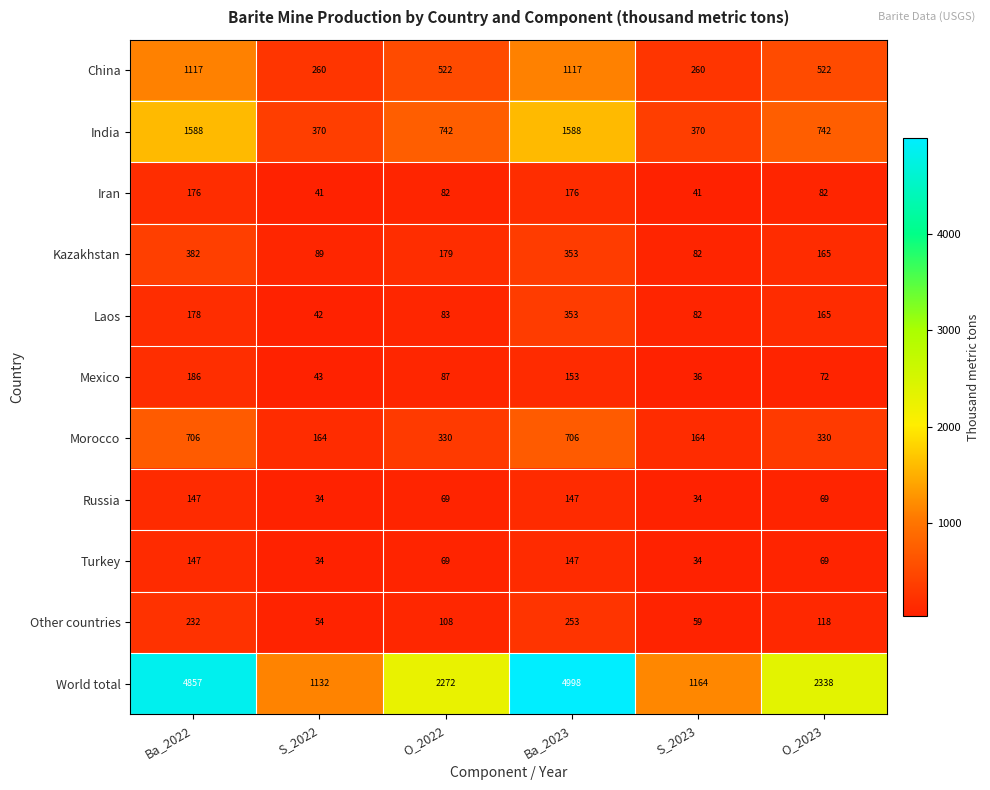

What is the greatest value displayed?

4998